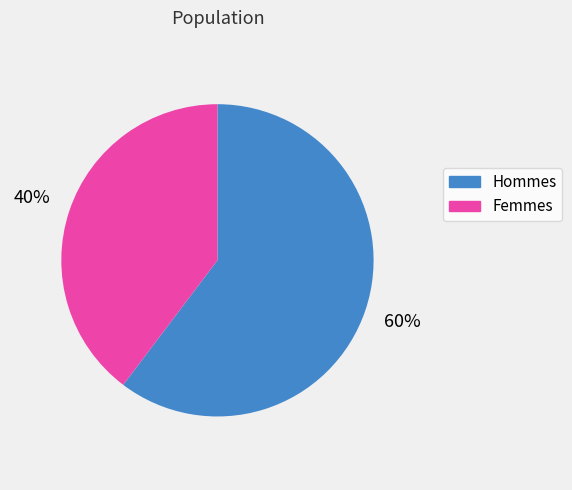

Is the sum of Hommes and Femmes greater than half?

Yes